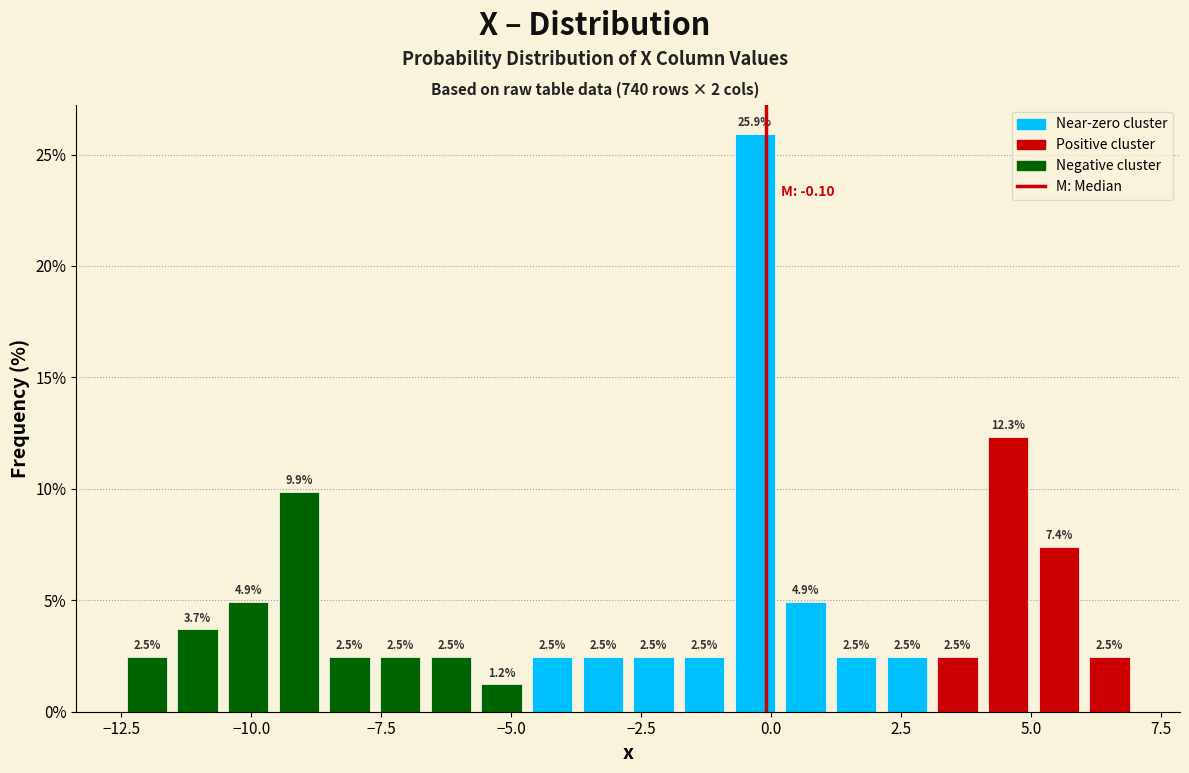

Around what value on the x-axis is the tallest bar? Give the approximate position of its centre, as read against the axis.

-0.5